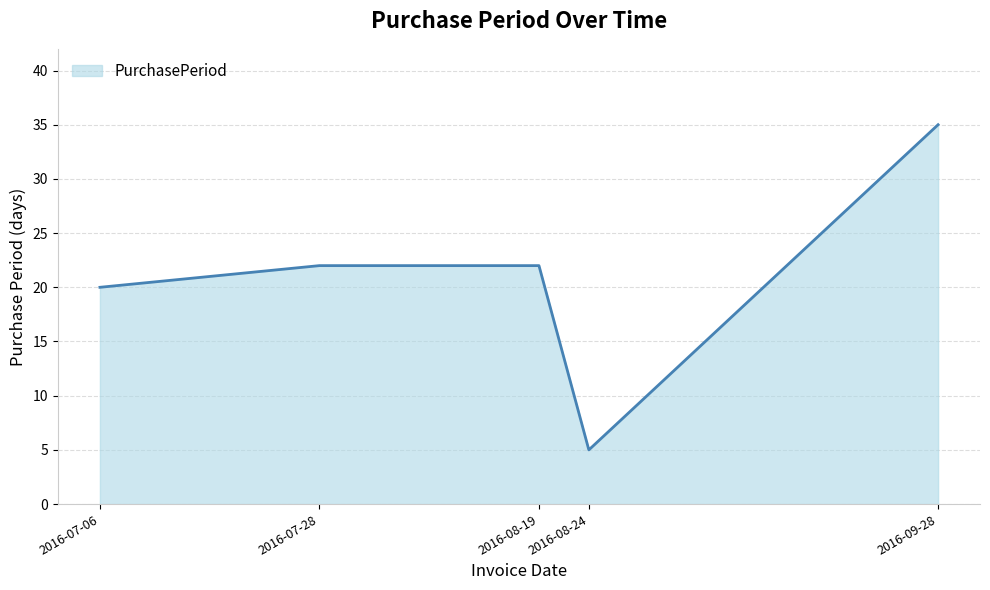

What is the change in value from 2016-07-06 to 2016-08-19?

+2